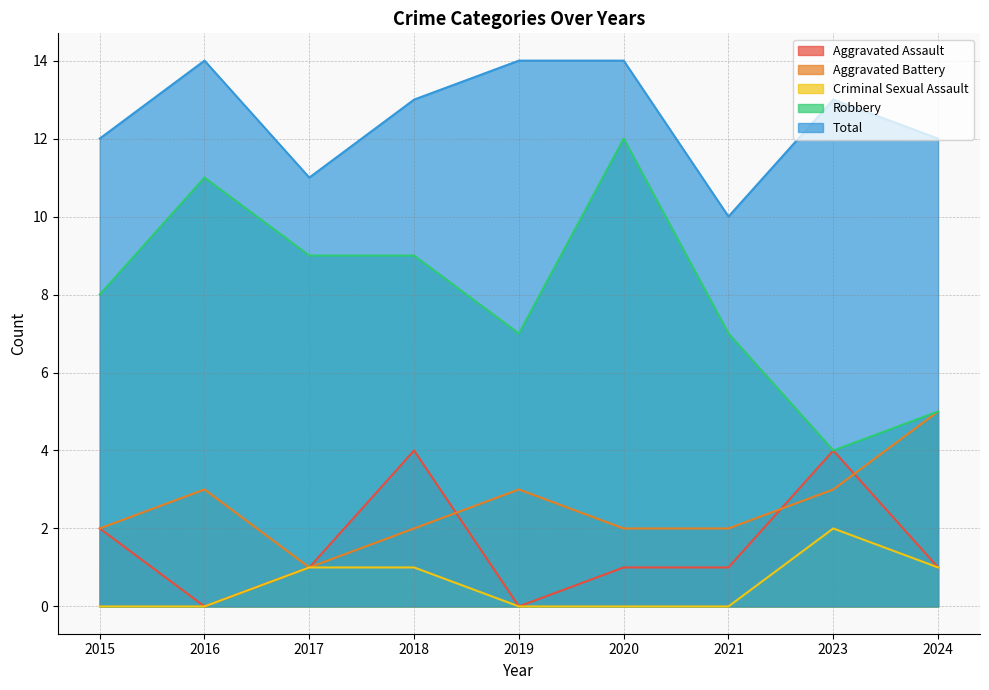

Reading left to right, what are all the values shown in this chart?

Aggravated Assault: 2015=2	2016=0	2017=1	2018=4	2019=0	2020=1	2021=1	2023=4	2024=1
Aggravated Battery: 2015=2	2016=3	2017=1	2018=2	2019=3	2020=2	2021=2	2023=3	2024=5
Criminal Sexual Assault: 2015=0	2016=0	2017=1	2018=1	2019=0	2020=0	2021=0	2023=2	2024=1
Robbery: 2015=8	2016=11	2017=9	2018=9	2019=7	2020=12	2021=7	2023=4	2024=5
Total: 2015=12	2016=14	2017=11	2018=13	2019=14	2020=14	2021=10	2023=13	2024=12